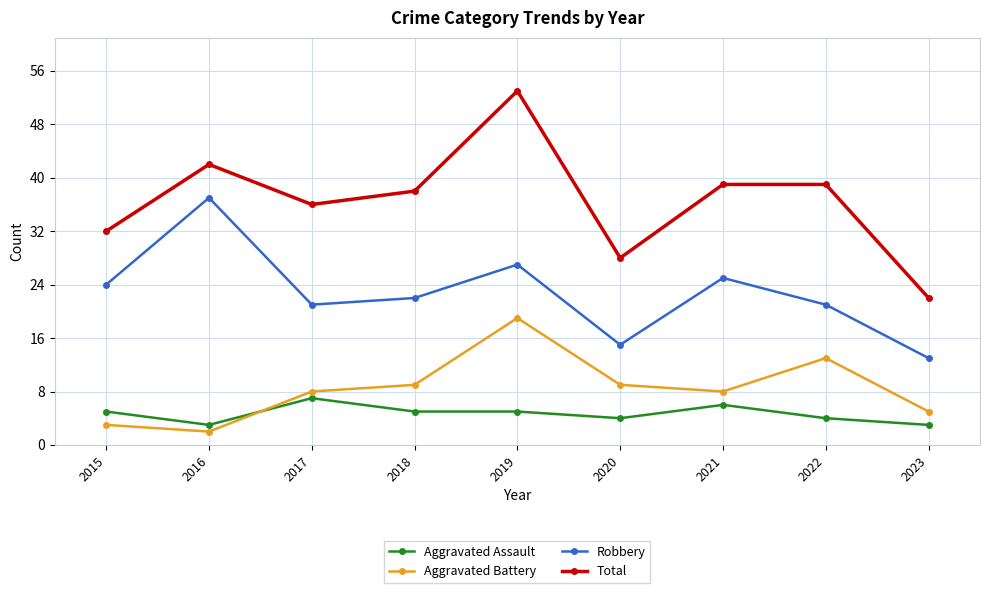

True or false: Robbery has more than 1 interior local peaks.

True